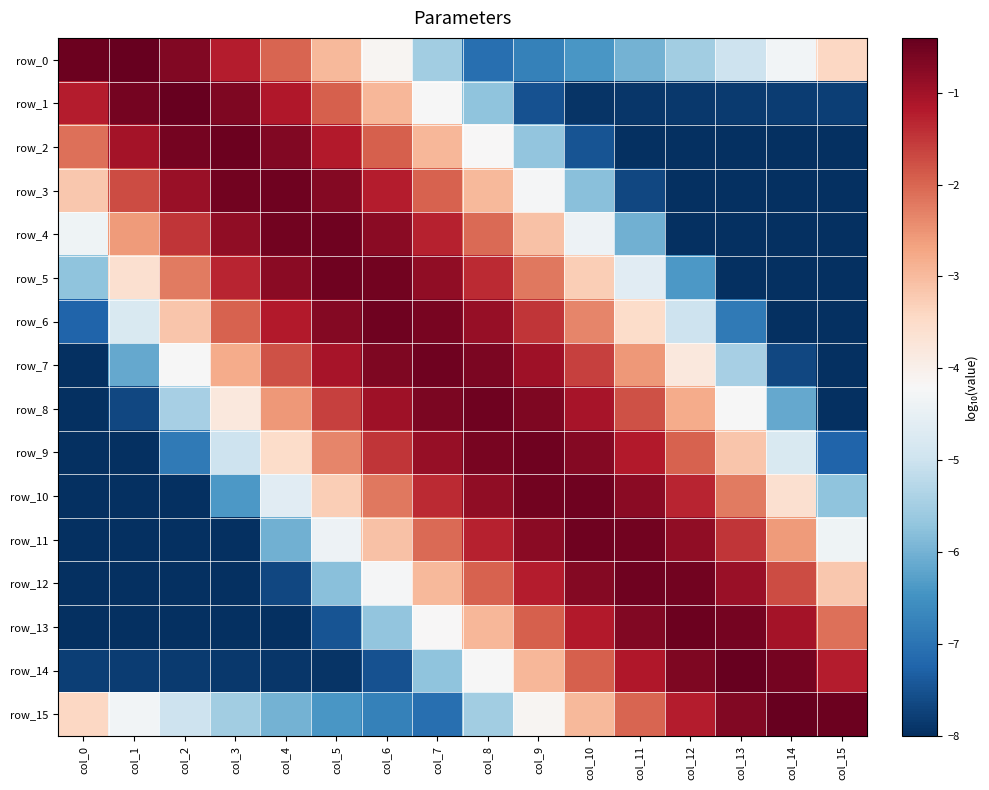

What is the lowest value of the row_8 series?

-8.0